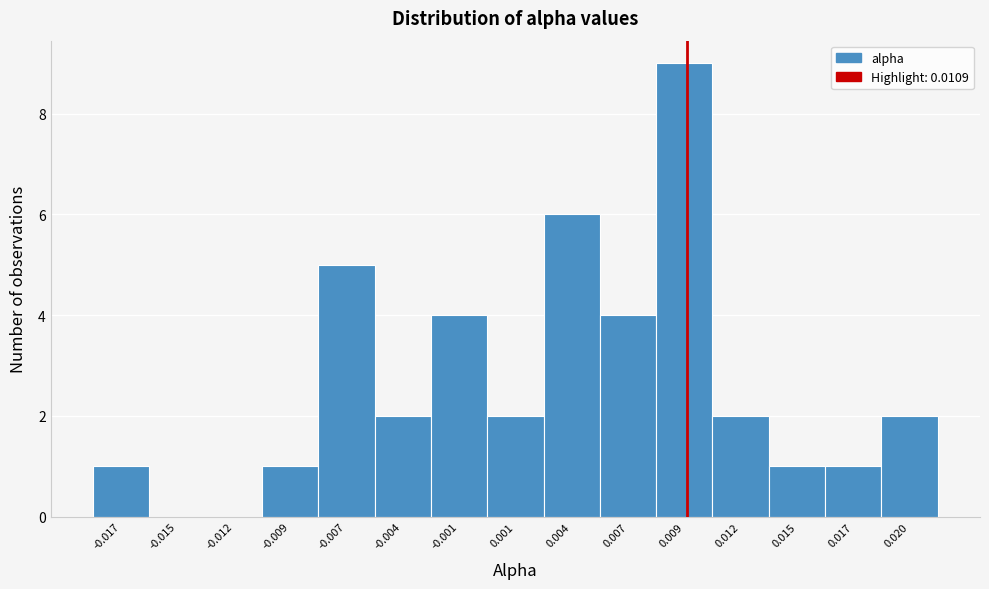

Reading right to left, what are all the values shown in this chart?

0.020=2	0.017=1	0.015=1	0.012=2	0.009=9	0.007=4	0.004=6	0.001=2	-0.001=4	-0.004=2	-0.007=5	-0.009=1	-0.012=0	-0.015=0	-0.017=1